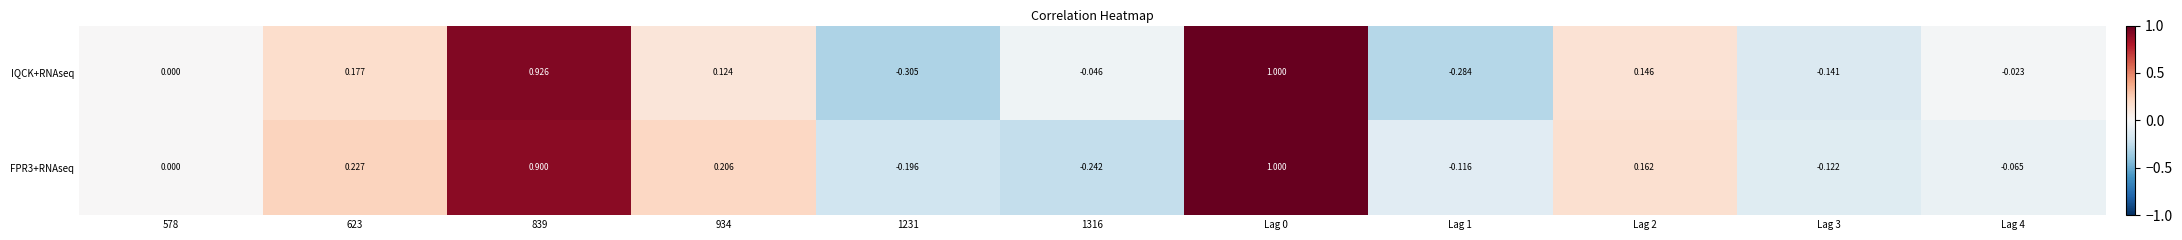

Which series changed the most between Lag 1 and Lag 2?

IQCK+RNAseq